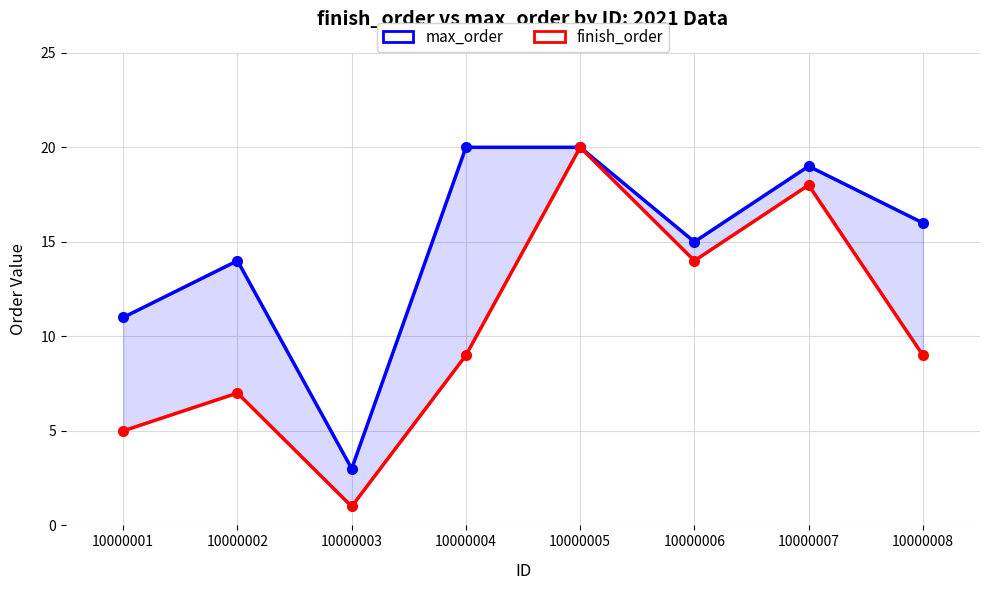

Reading left to right, list all the values displayed in this chart.

max_order: 11	14	3	20	20	15	19	16
finish_order: 5	7	1	9	20	14	18	9